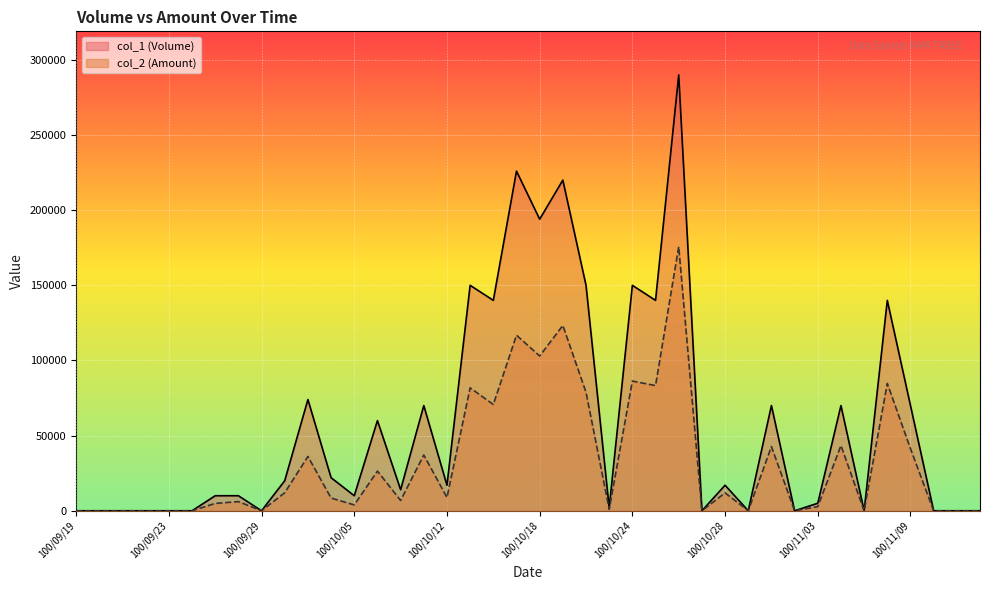

What is the average value of the col_1 (Volume) series?

58525